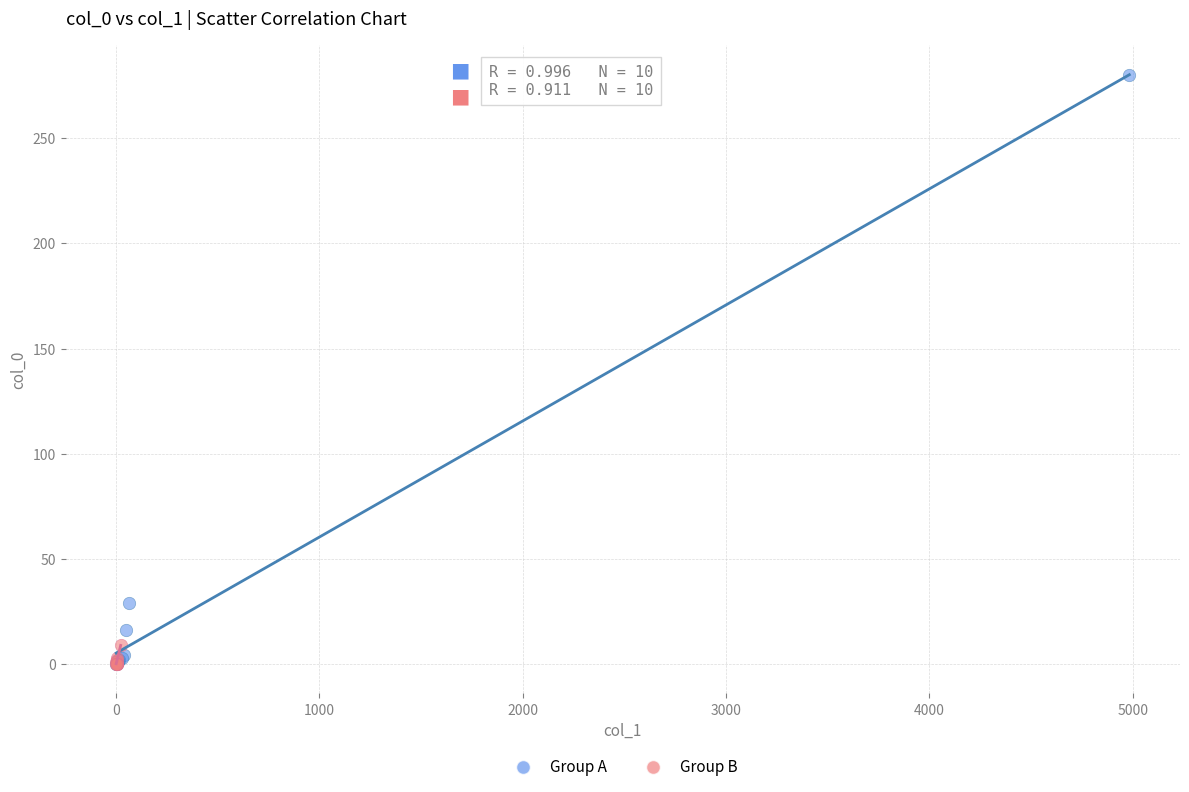

Which series contains the highest Y value?

Group A